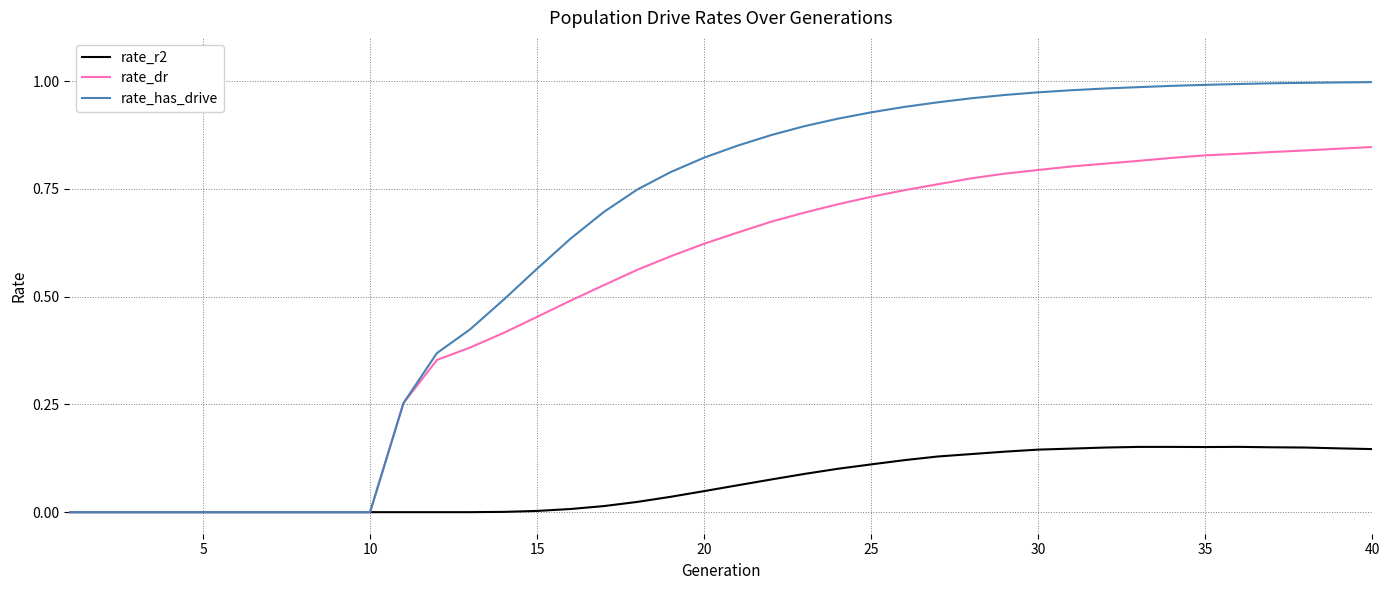

Which series has the widest spread of values?

rate_has_drive